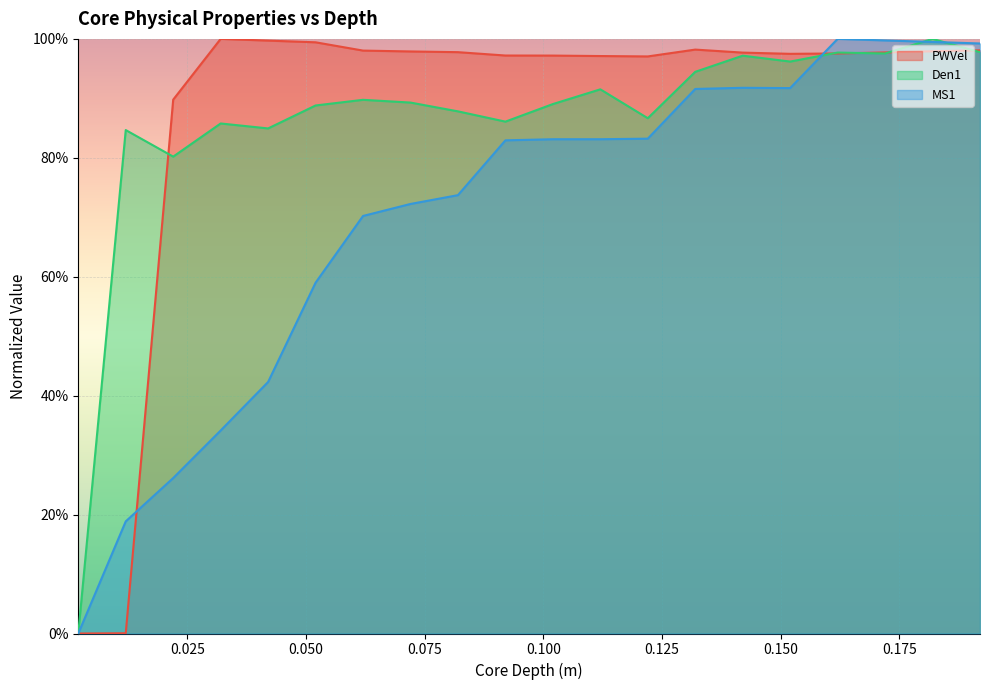

At how many categories does at least one series exceed 0?

19